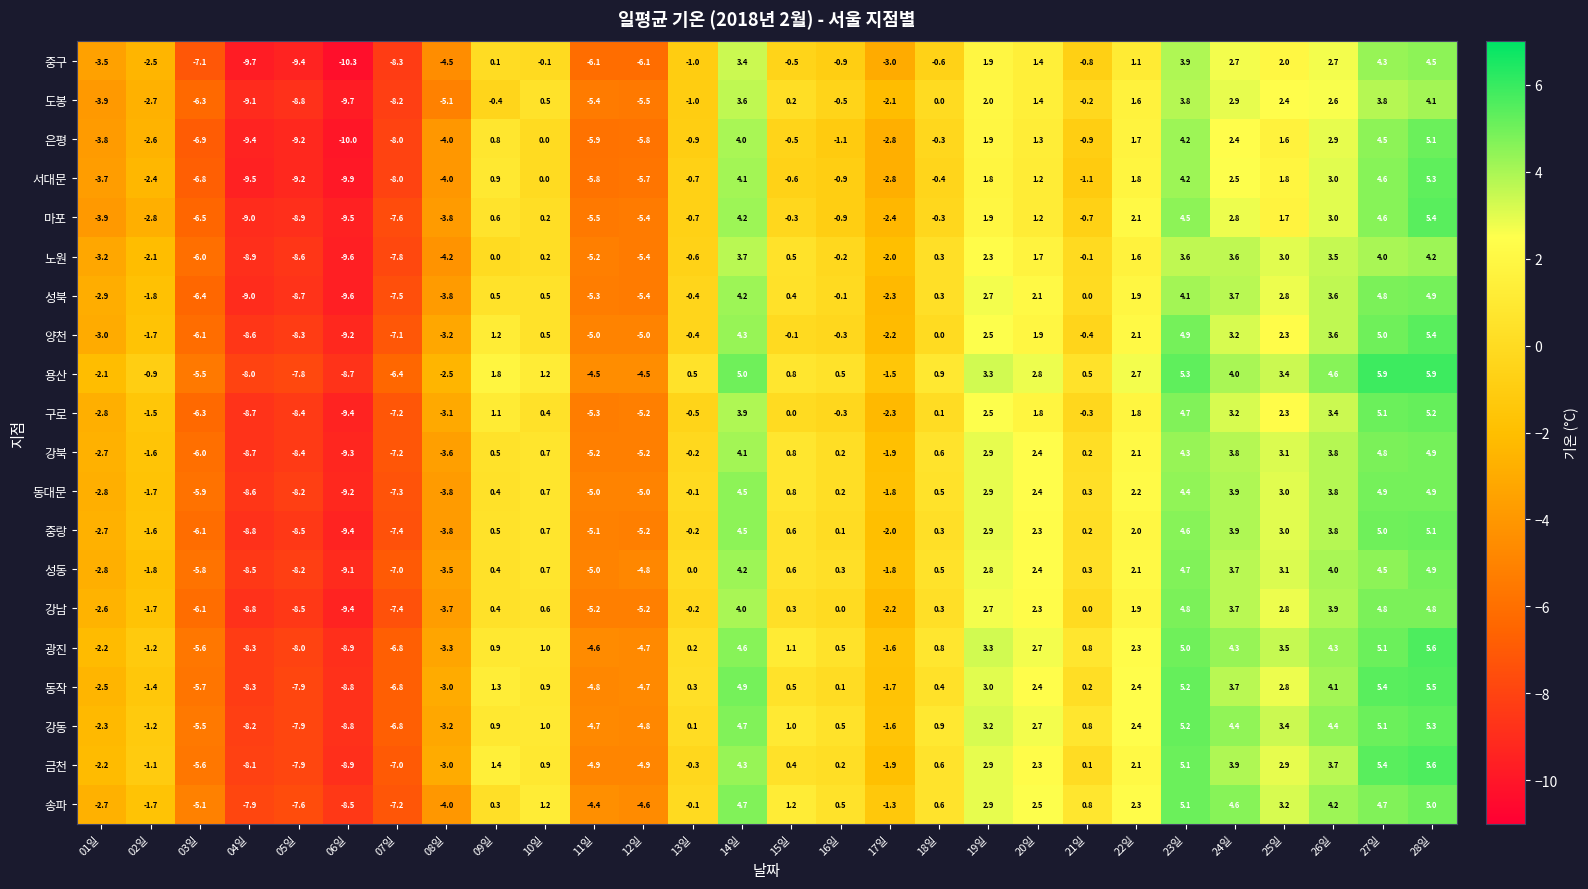

At how many categories does at least one series exceed 1?

13